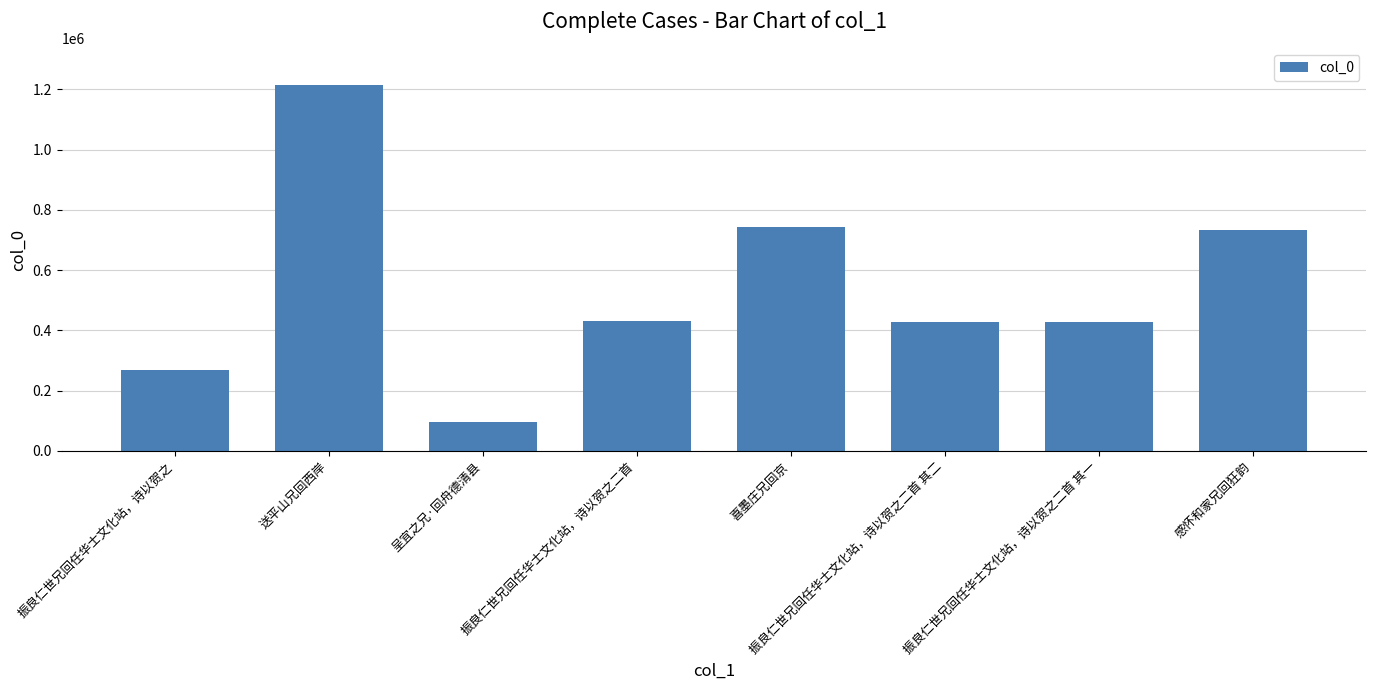

What is the difference between the second highest and second lowest values?

476347